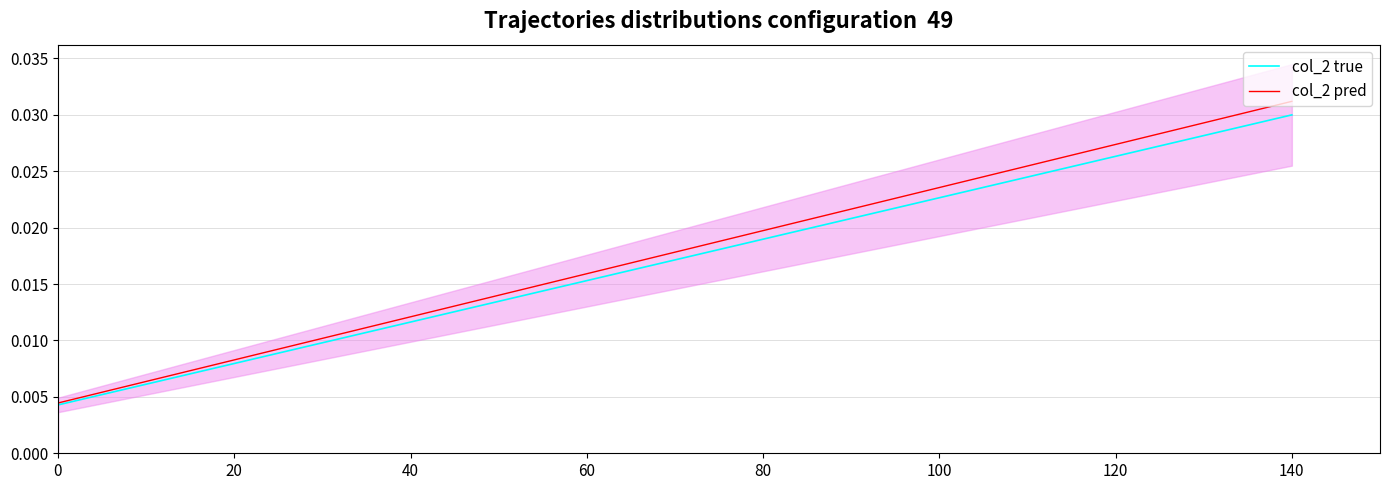

True or false: col_2 true has a value of 0.0 at 40.

True